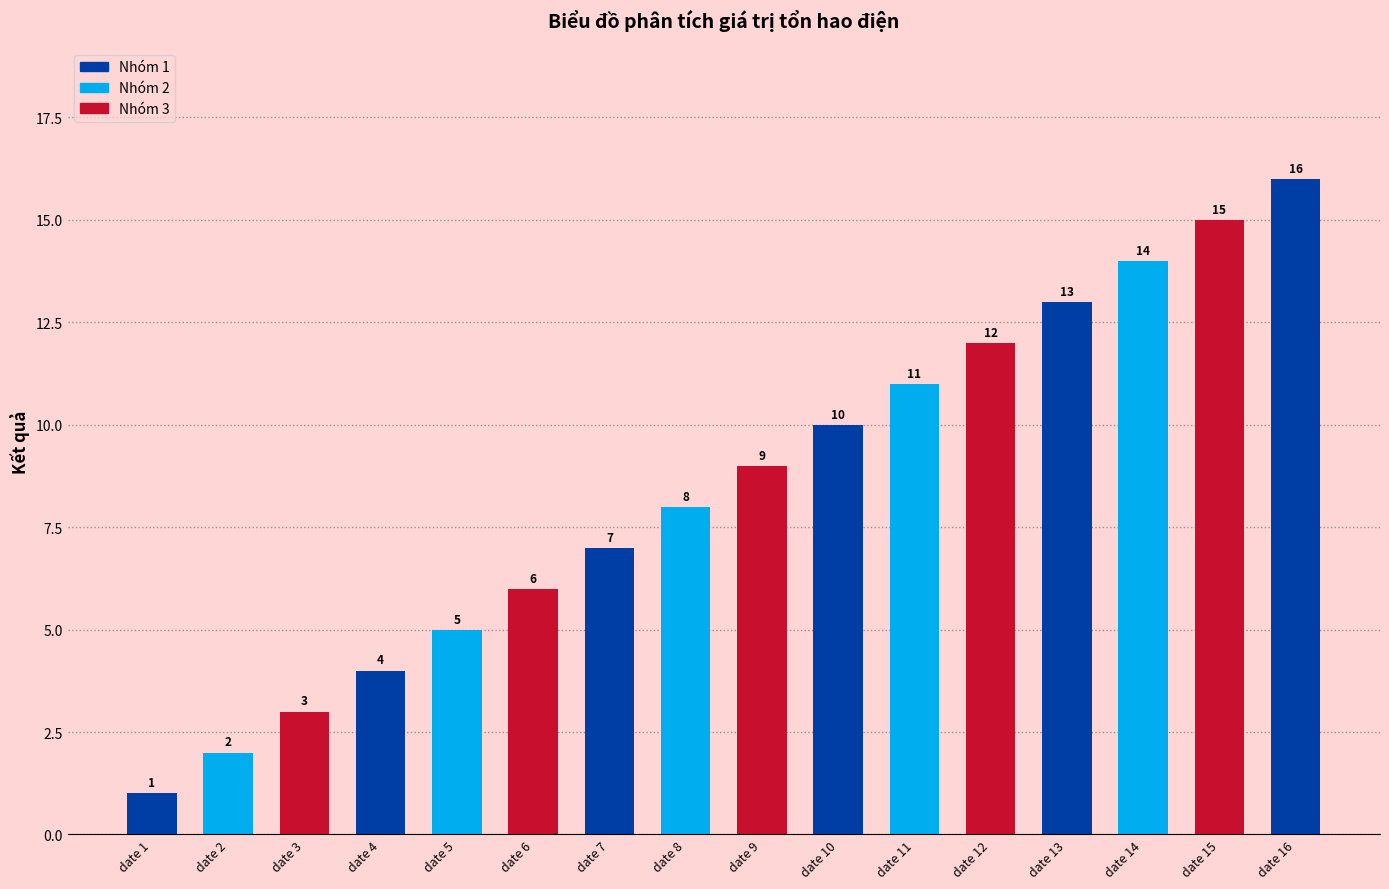

Are the bars horizontal?

No